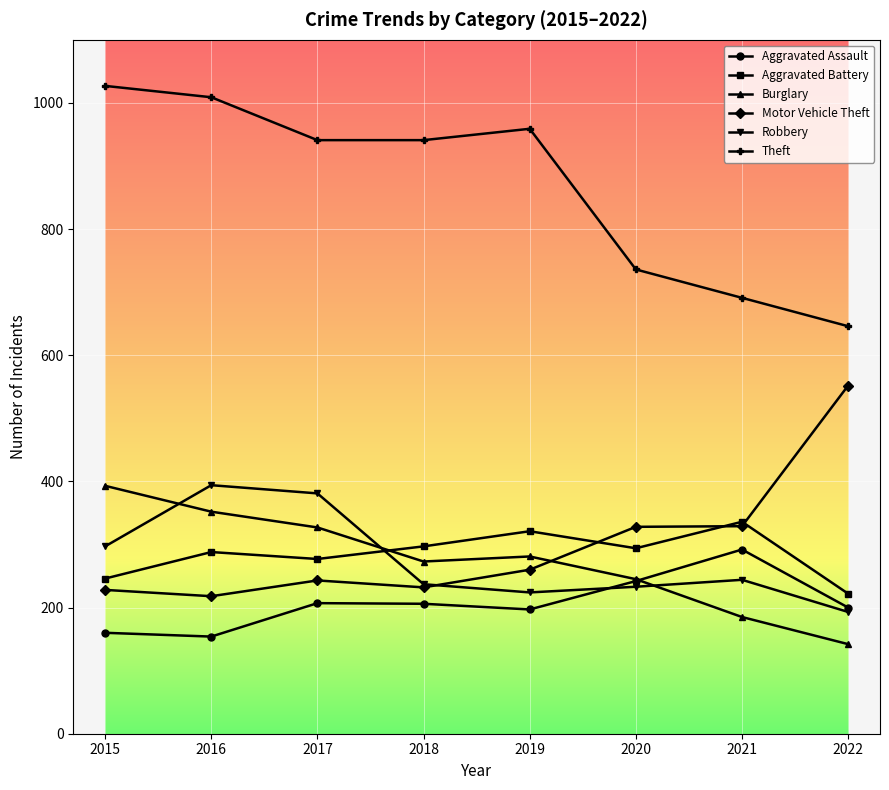

Which series has the largest range (max minus min)?

Theft